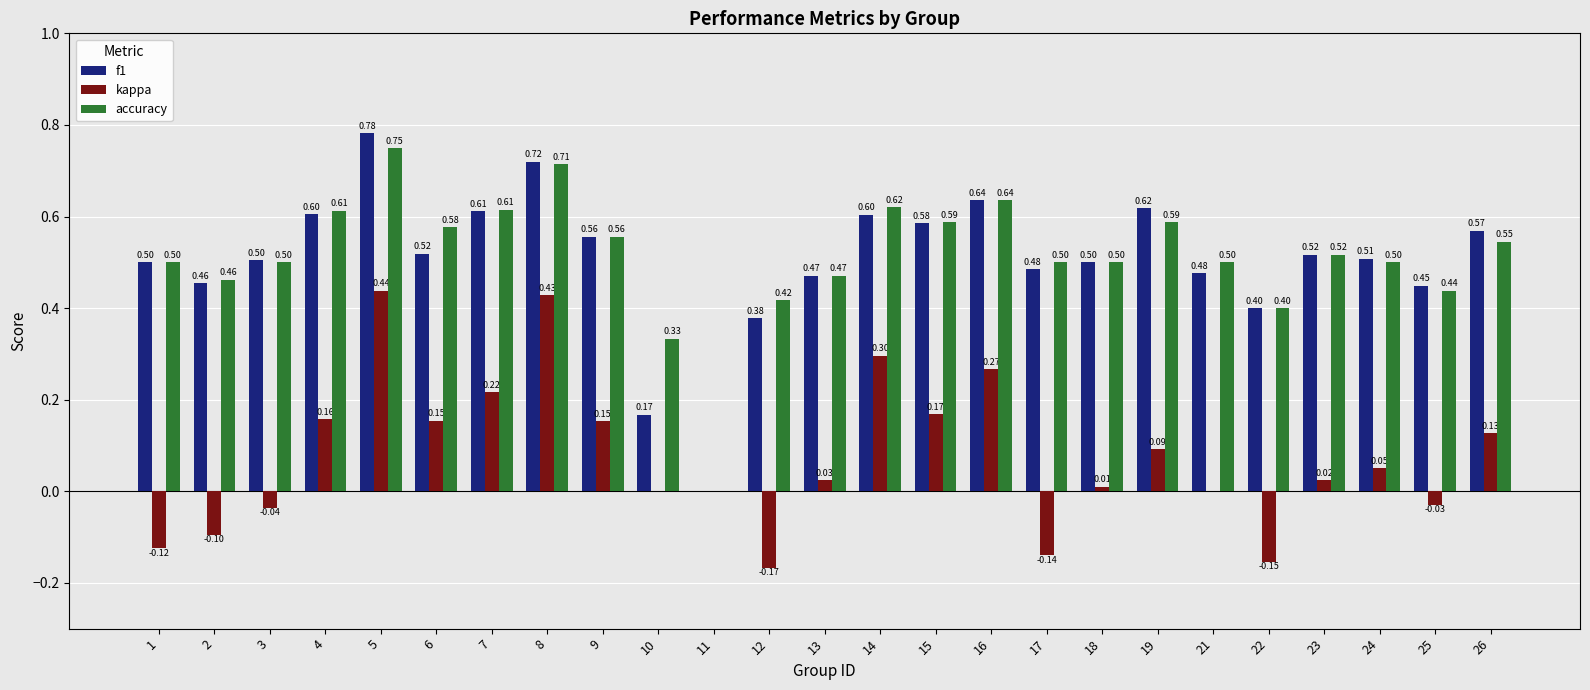

Which series changed the most between 6 and 21?

kappa